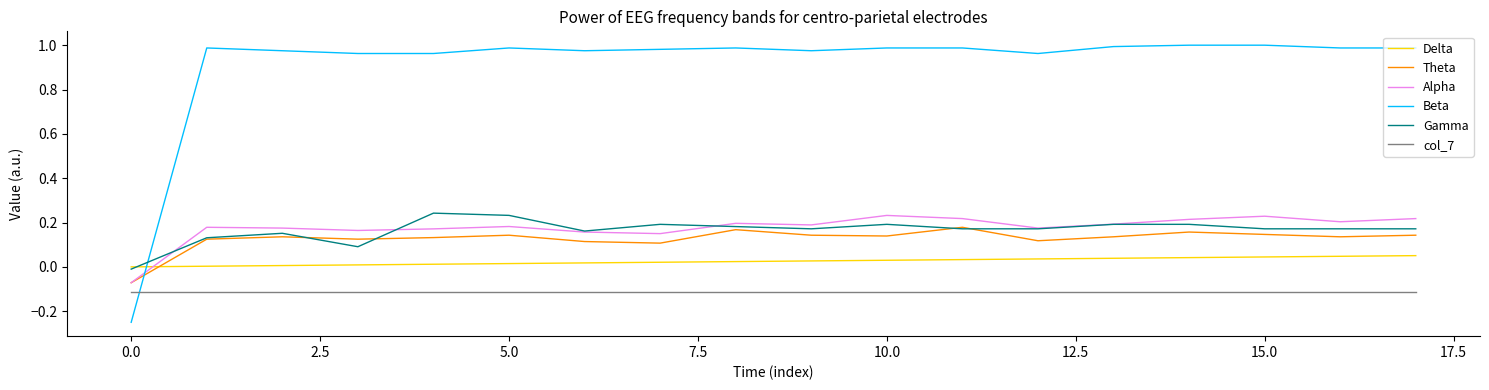

Which series has the largest range (max minus min)?

Beta